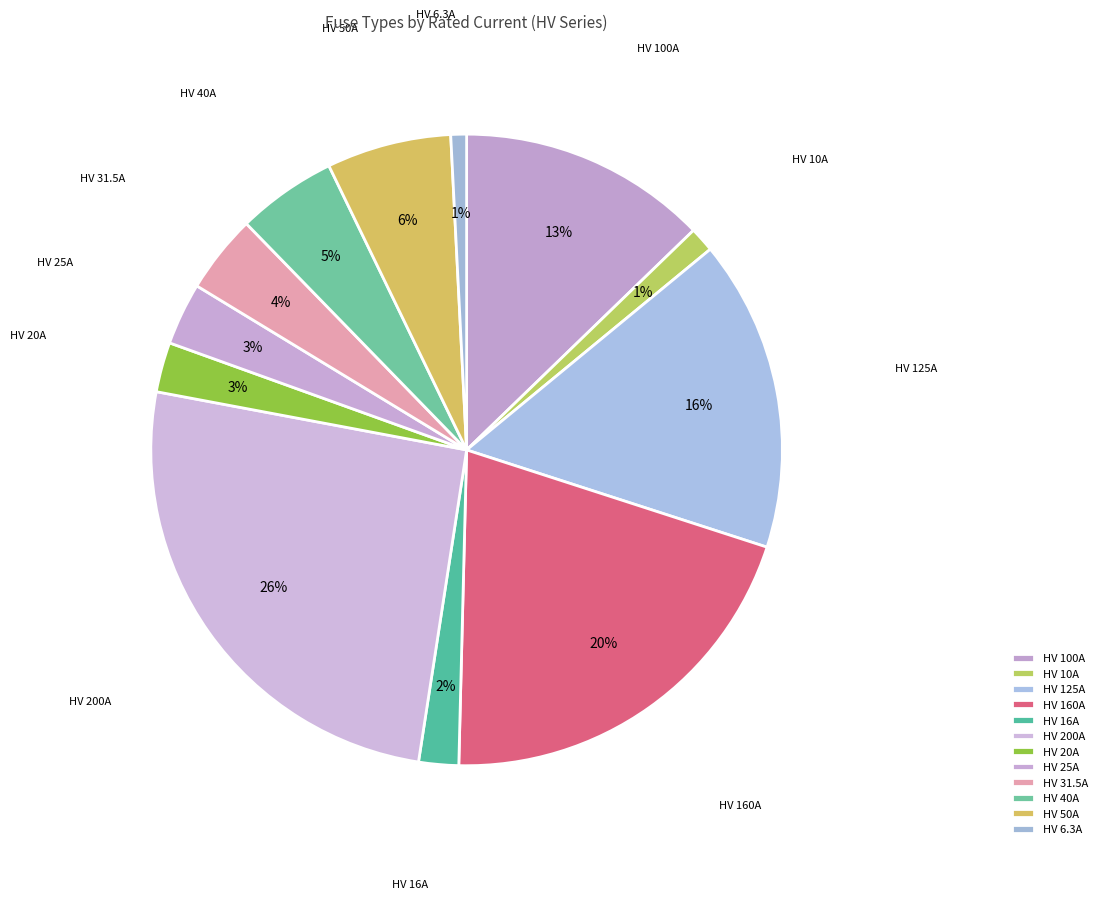

Count the number of slices in the pie.

12